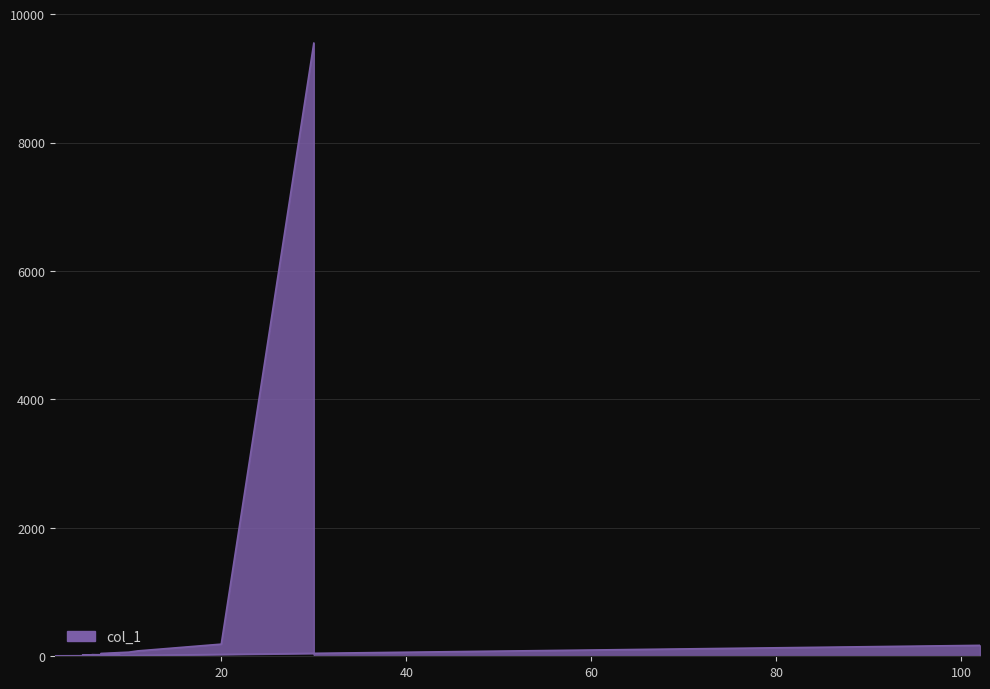

The chart shows a value of 25 at 5. True or false?

False